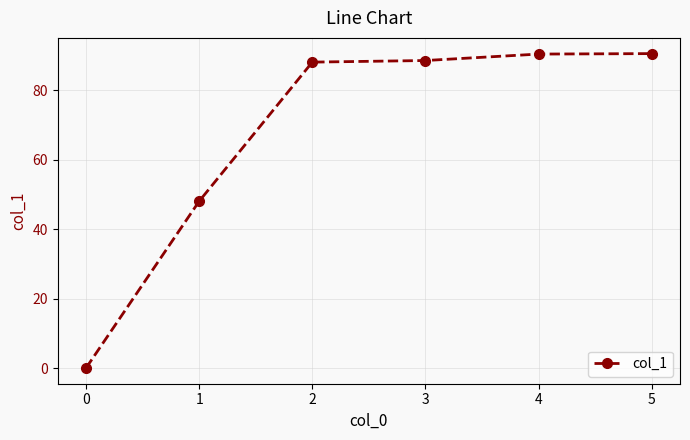

The chart shows a value of 88.6 at 3. True or false?

True